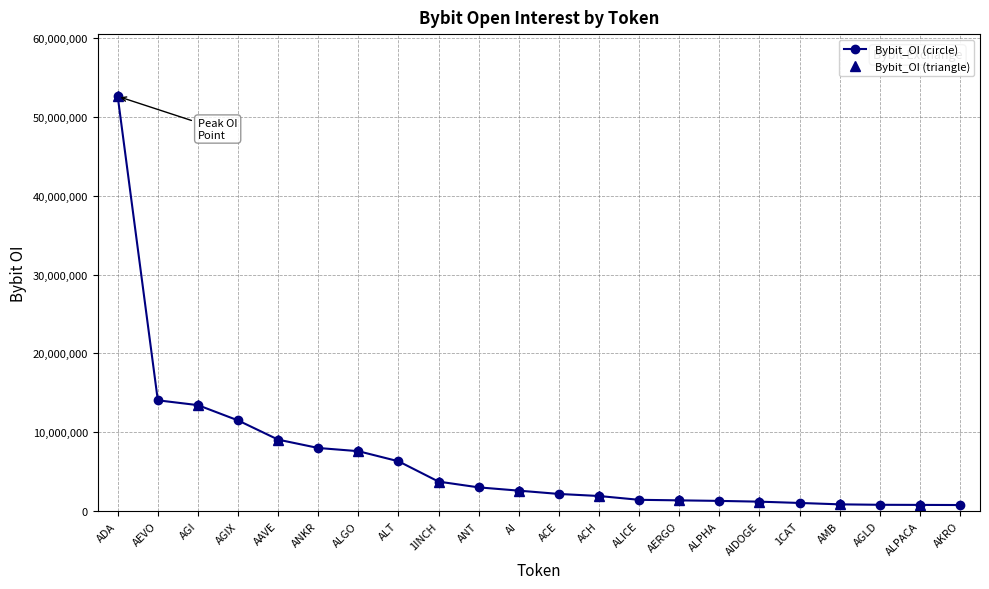

True or false: Bybit_OI (circle) has a value of 1373457 at AERGO.

True